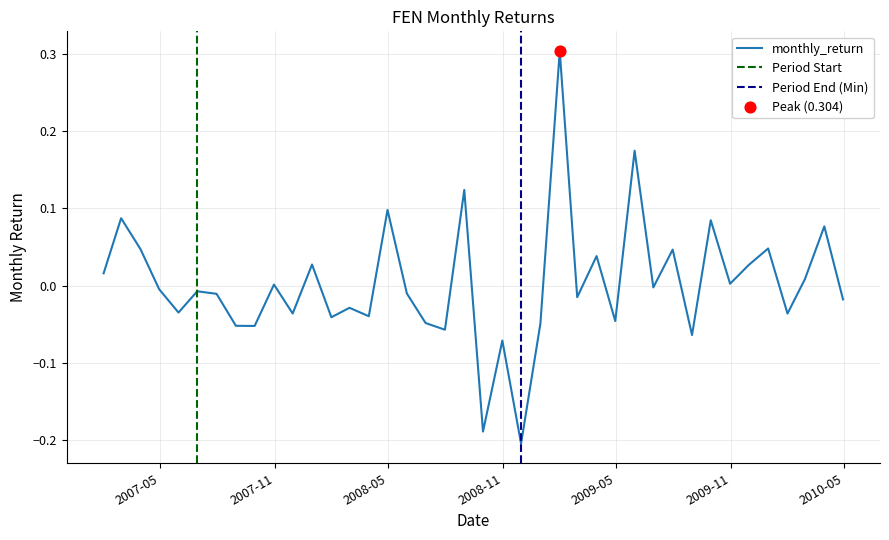

What is the highest value of the monthly_return series?

0.3